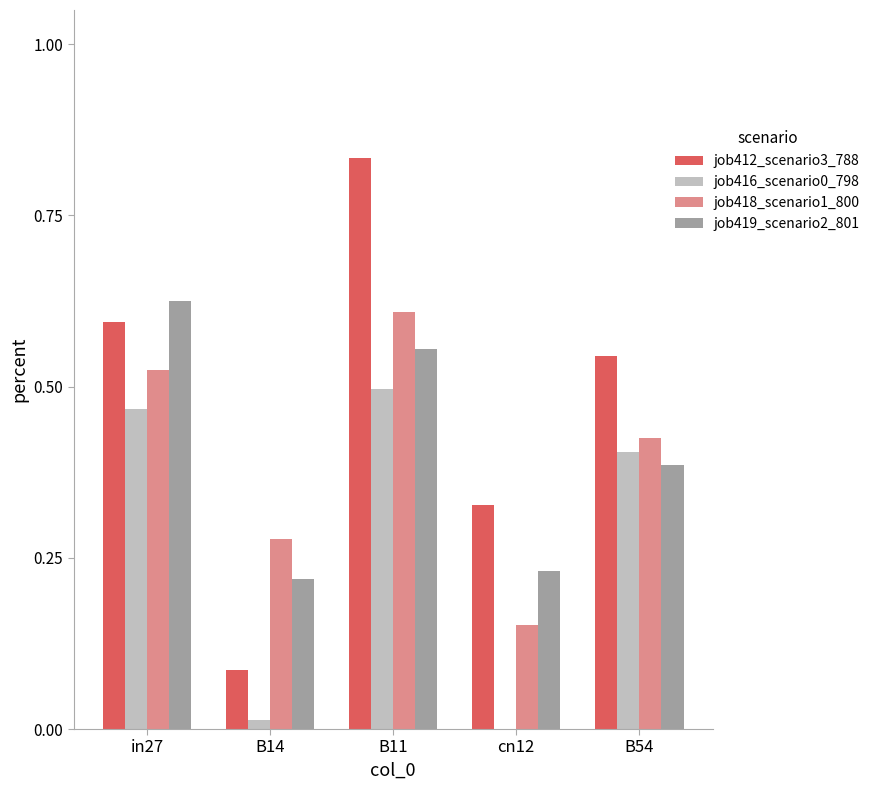

Count the job418_scenario1_800 values in the range 0 to 1.

5